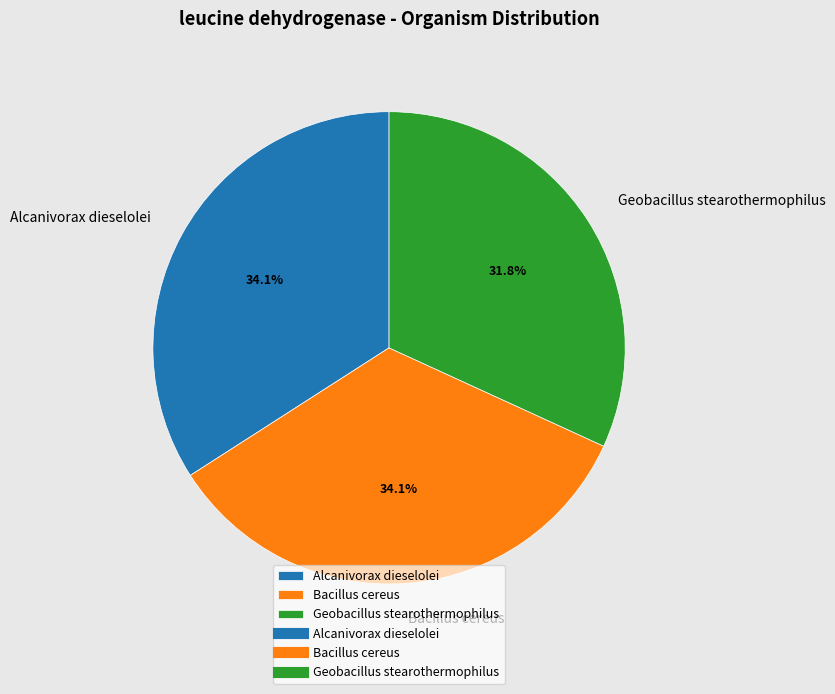

How many segments does this pie chart have?

3